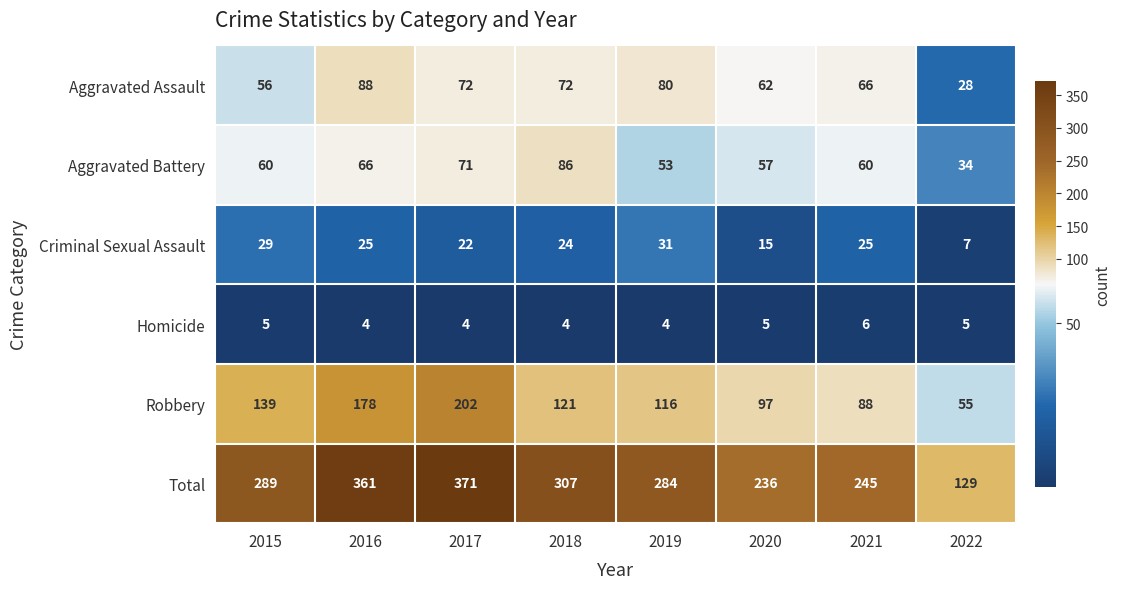

At which label is Aggravated Assault closest to 58?

2015